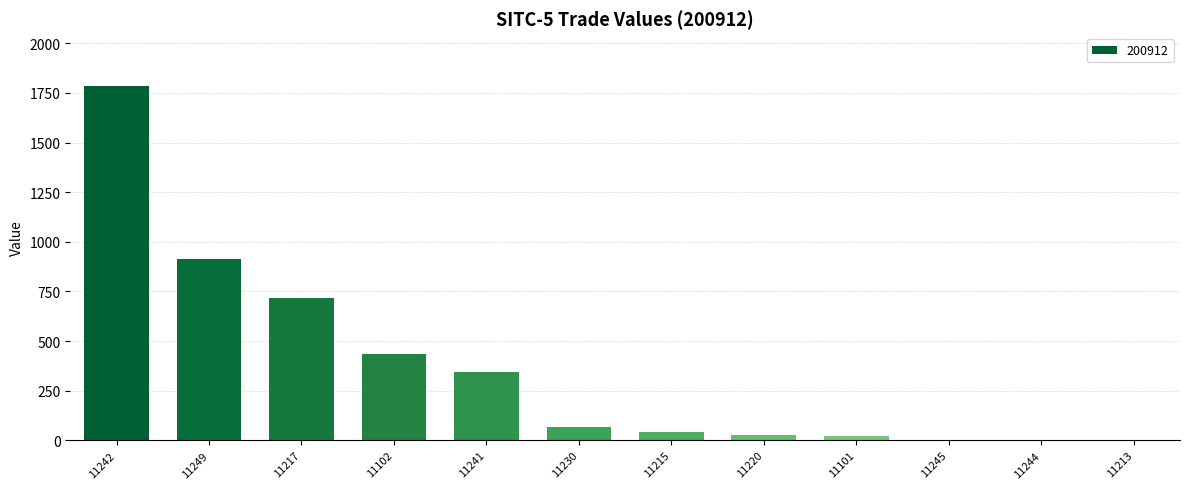

What is the maximum value shown in the chart?

1783.7